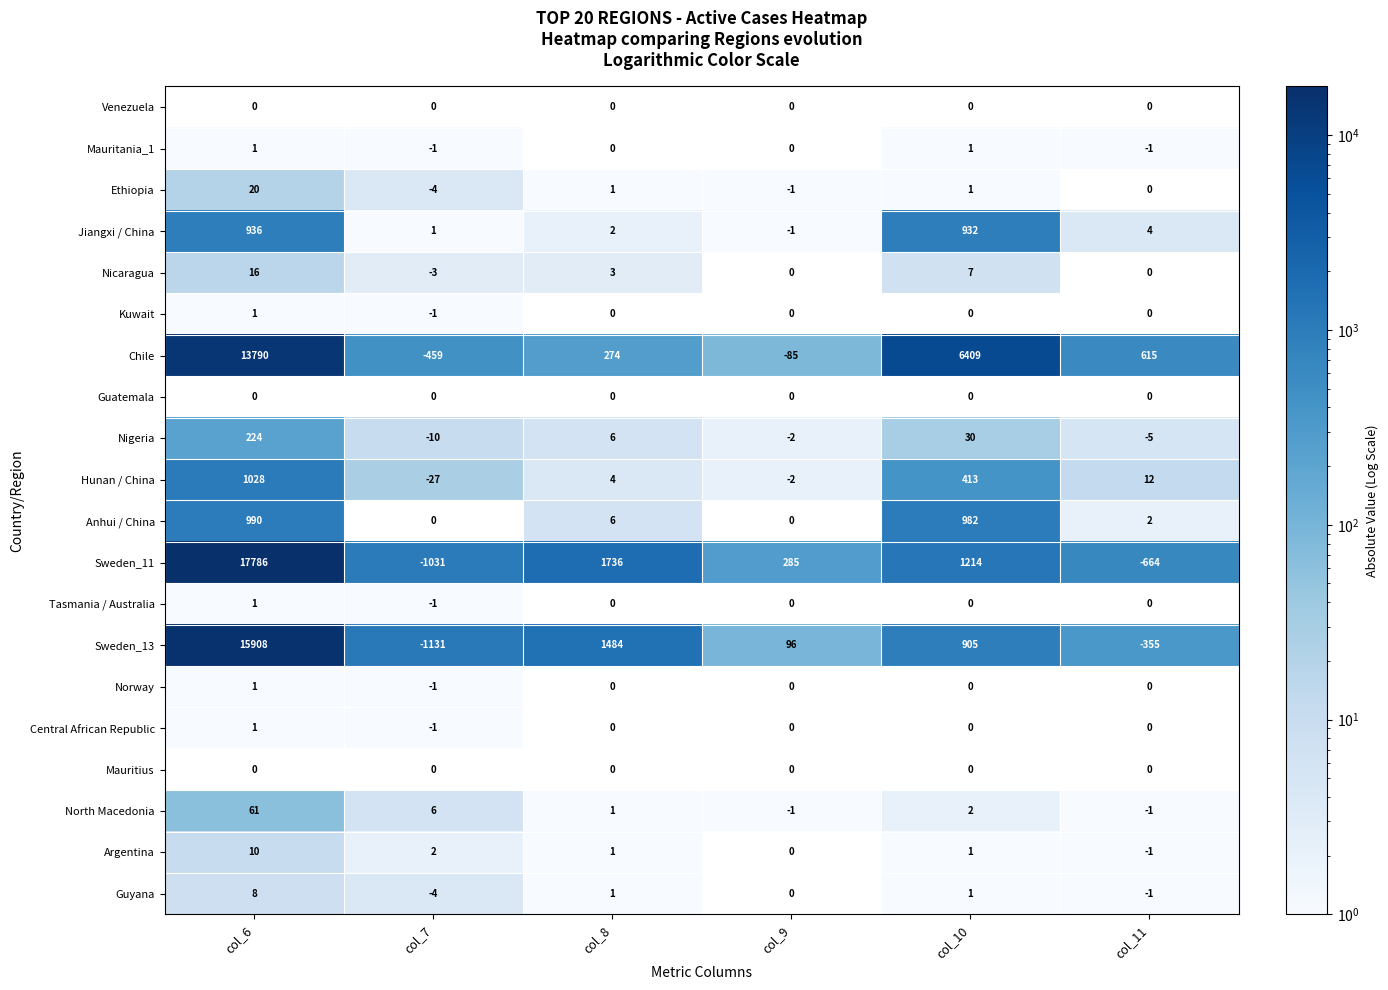

Which category has the highest value across all series?

col_6